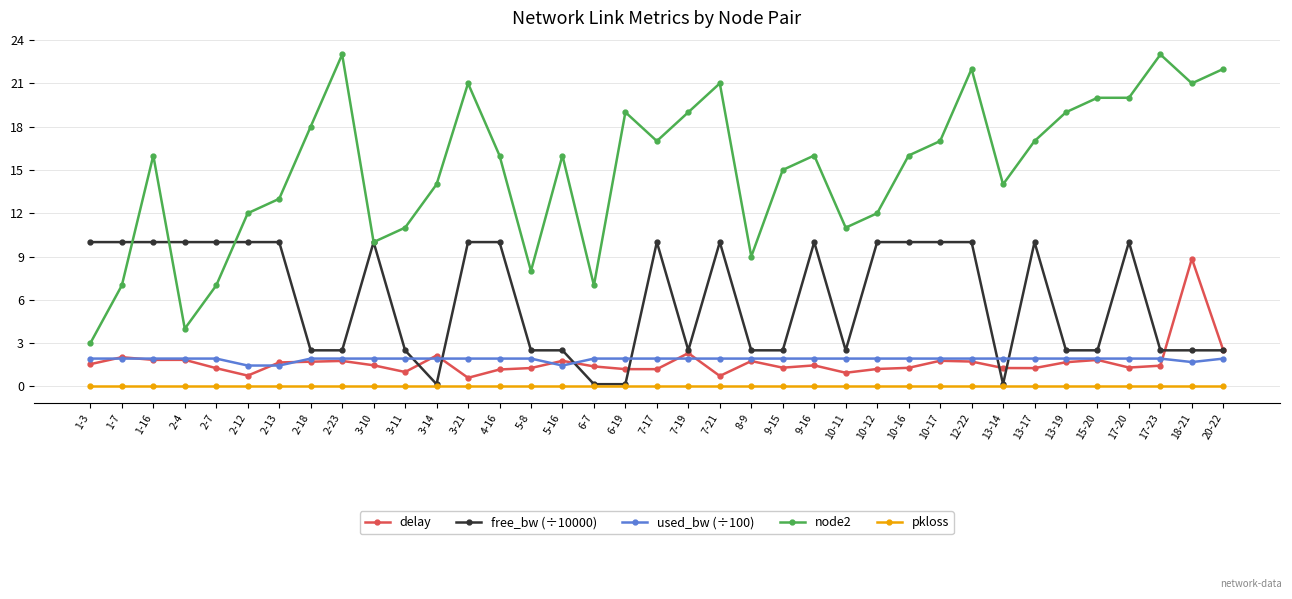

What is the approximate value of delay at 10-12?

1.2